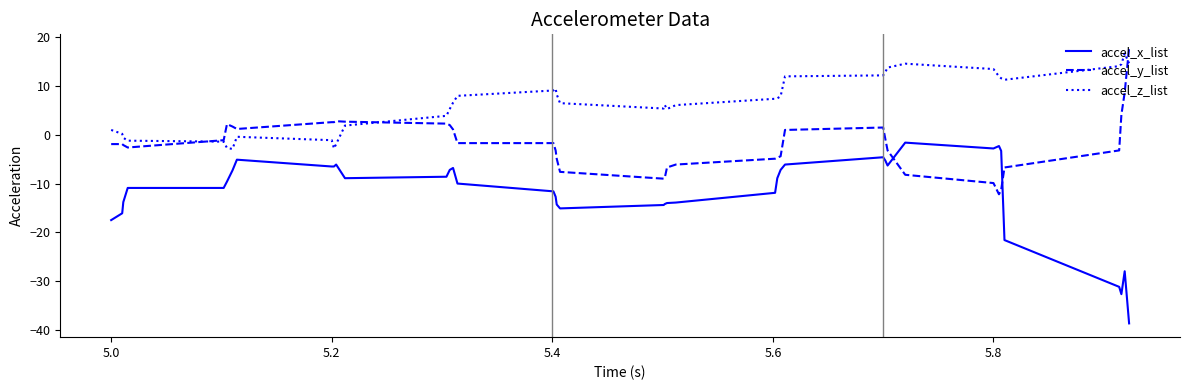

What is the greatest value displayed?

17.8